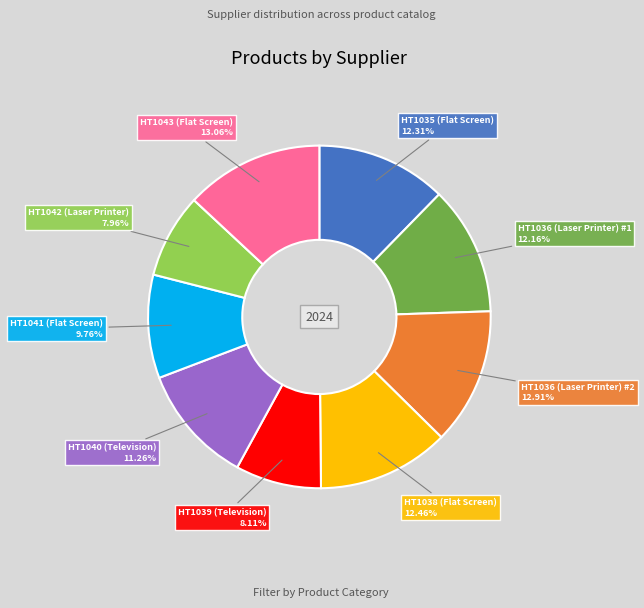

How many segments does this pie chart have?

9